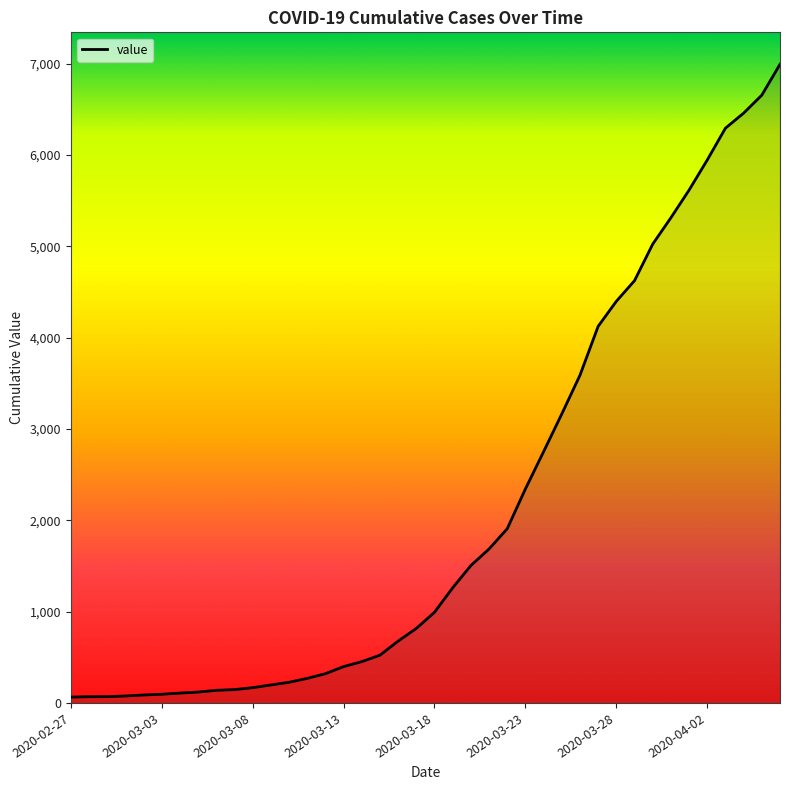

What is the difference between the maximum and minimum values?

6931